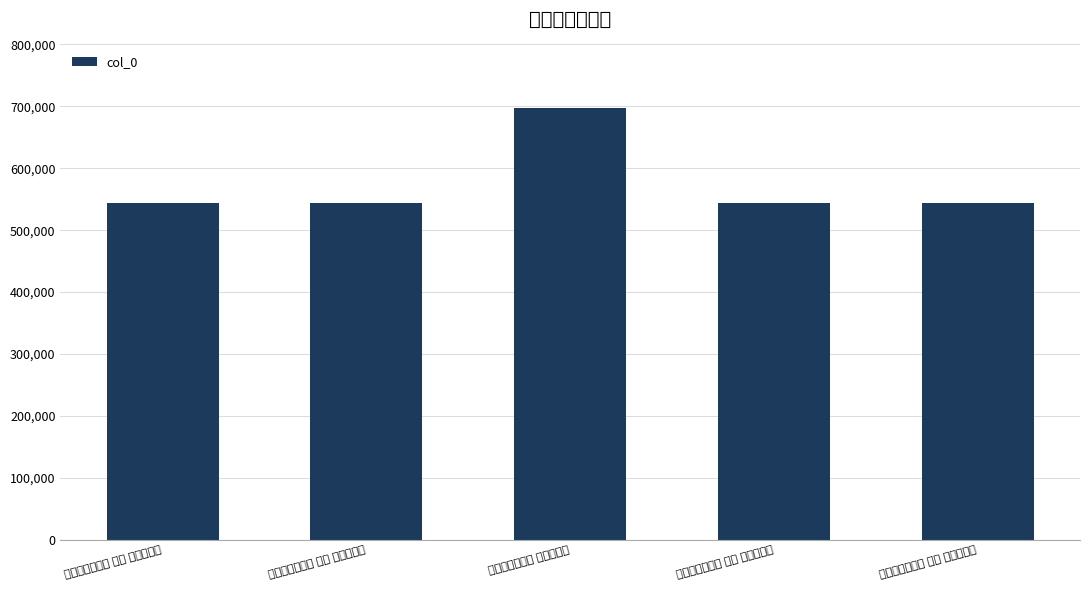

Which category has the highest value across all series?

读国初四君遗集 宋学士景濂